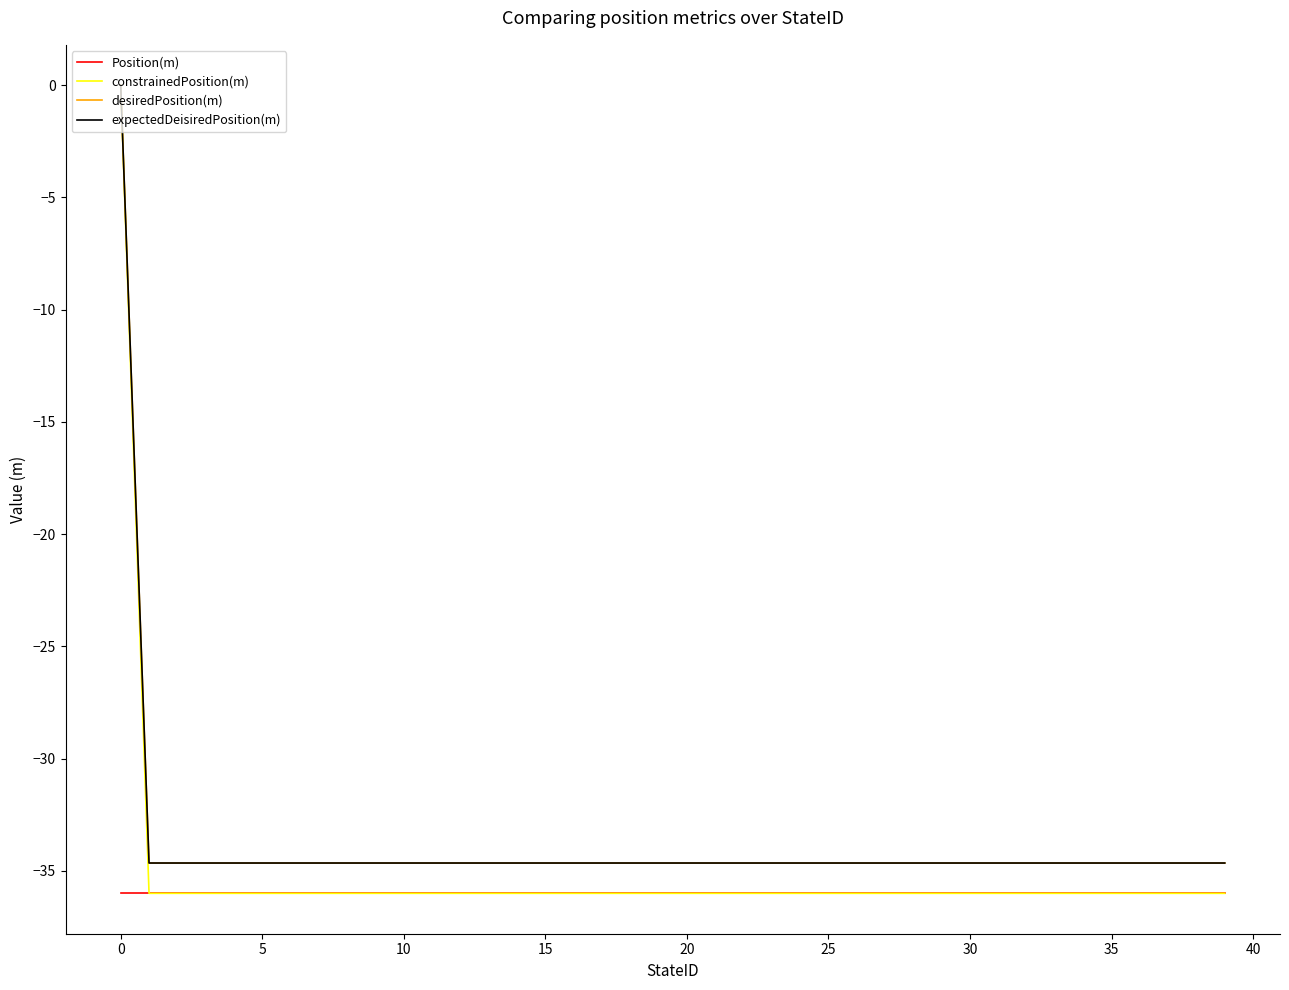

Does the chart have visible grid lines?

No